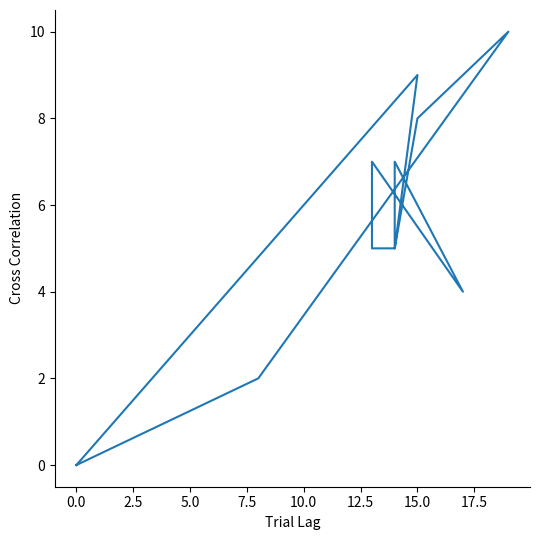

How many points are higher than both their immediate neighbors (excluding endpoints)?

4